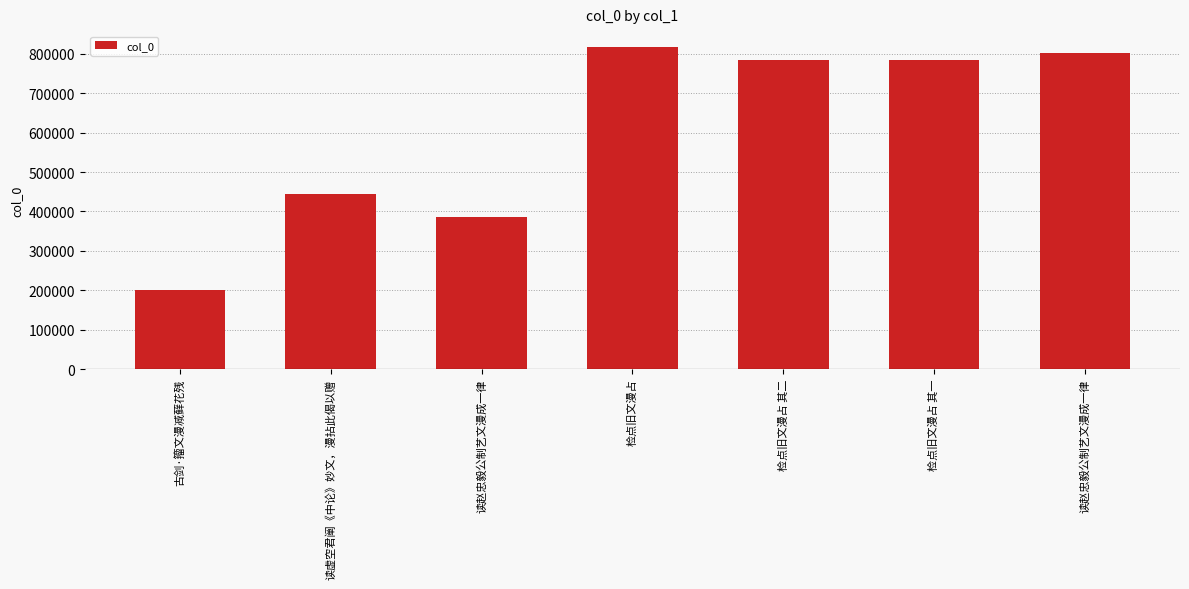

Count the number of categories in the chart.

7